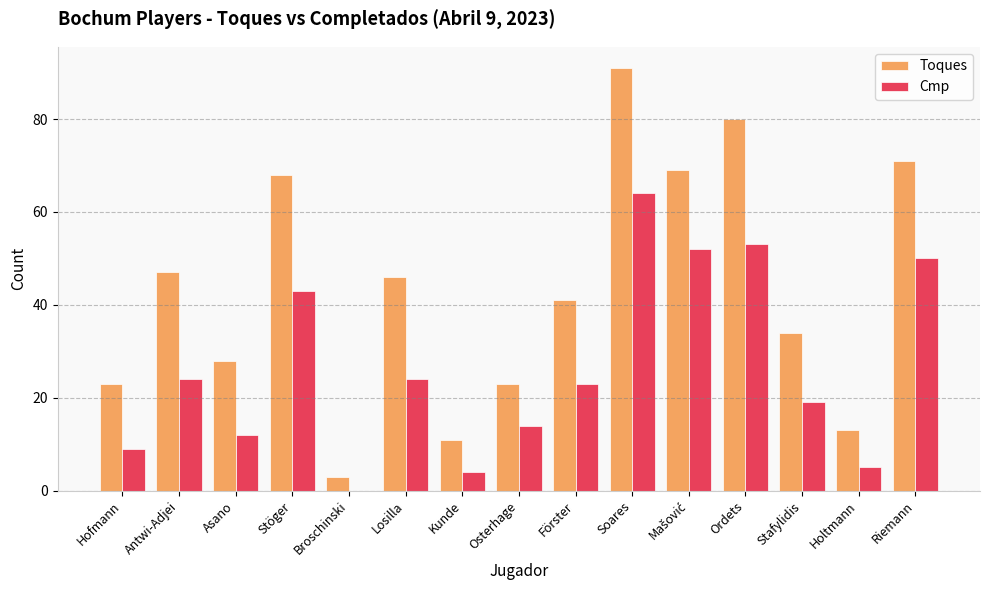

Between Hofmann and Holtmann, which series saw the biggest shift?

Toques